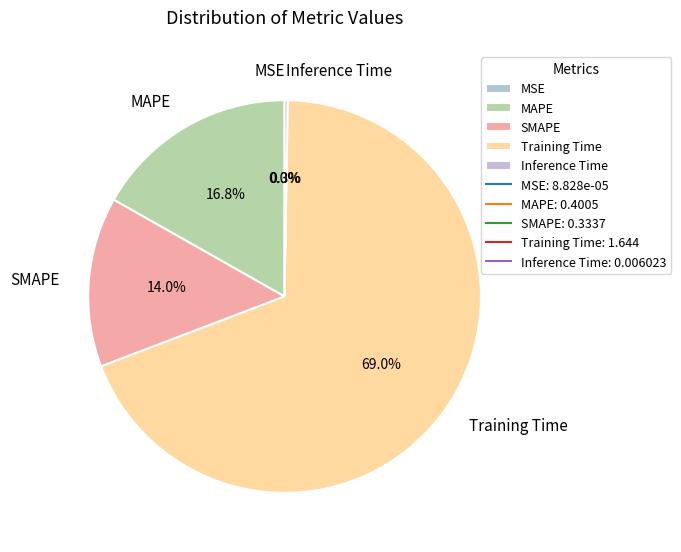

Is there a majority slice in this chart?

Yes